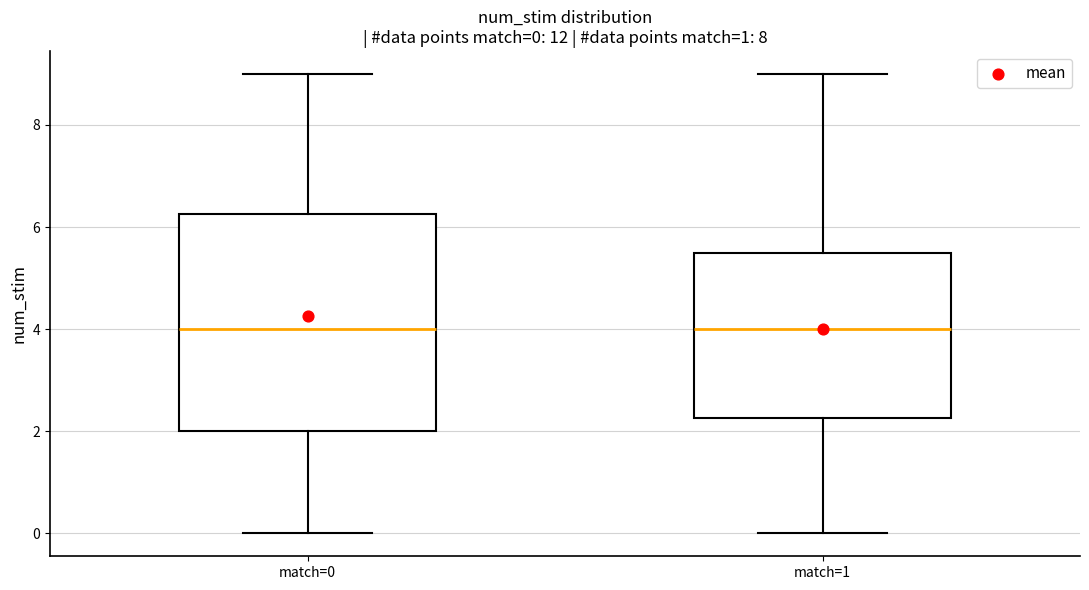

Which box is the tallest, from its lower edge to its upper edge?

match=0